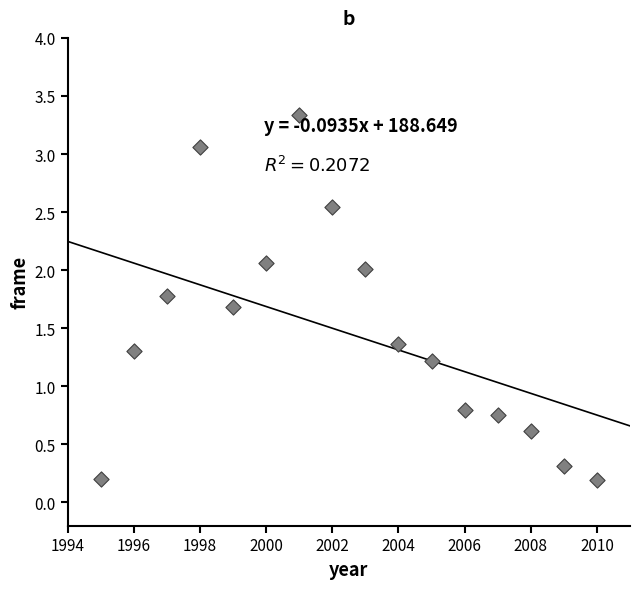

What is the range of Y values (max minus min)?

3.1